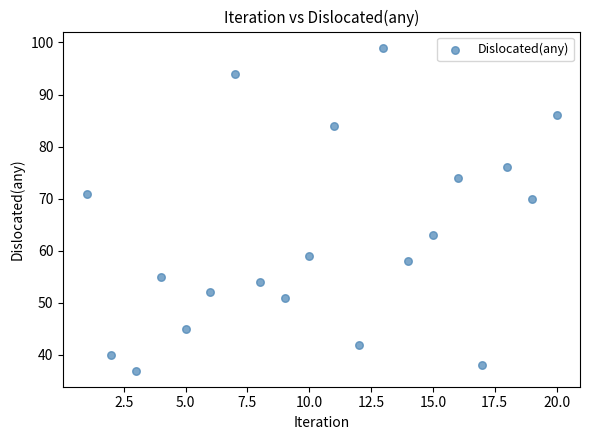

What Y value in the scatter plot is closest to 68?

70